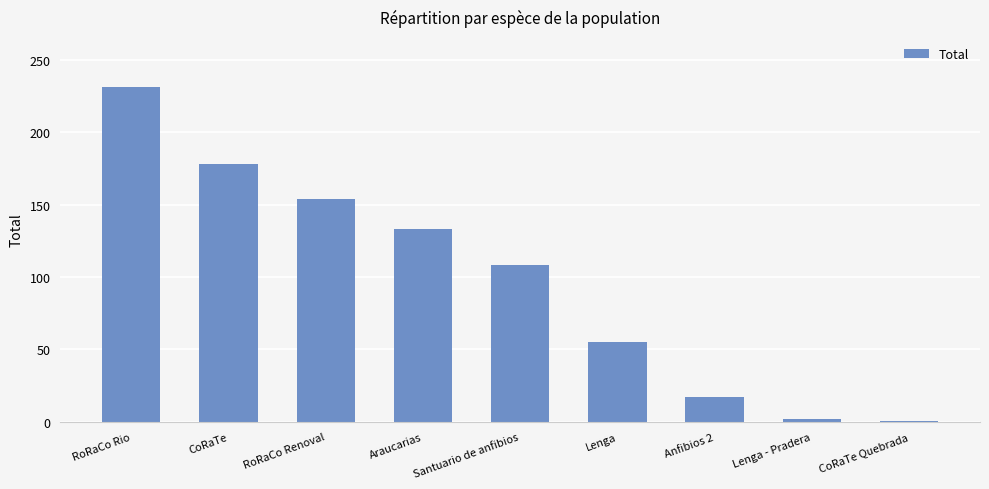

What is the sum of the values at RoRaCo Renoval and Lenga?

209